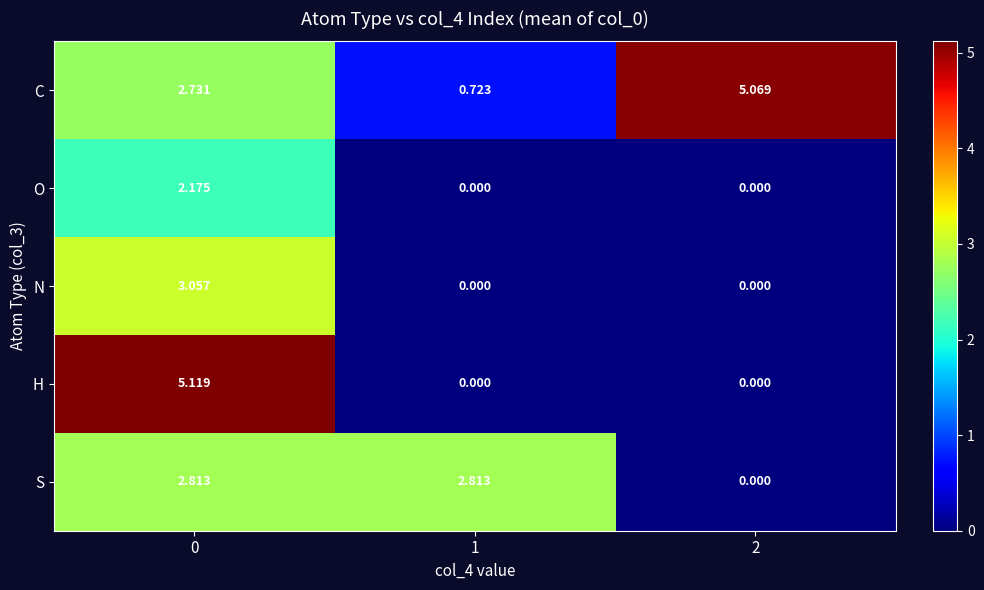

What is the total value across all series at 0?

15.9